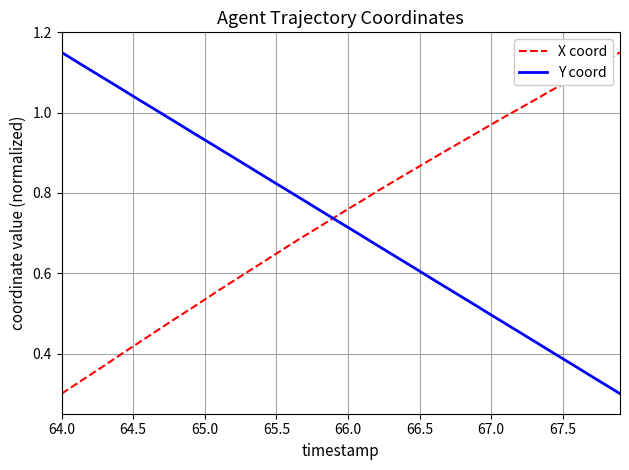

Does the chart display data point markers on the line(s)?

No